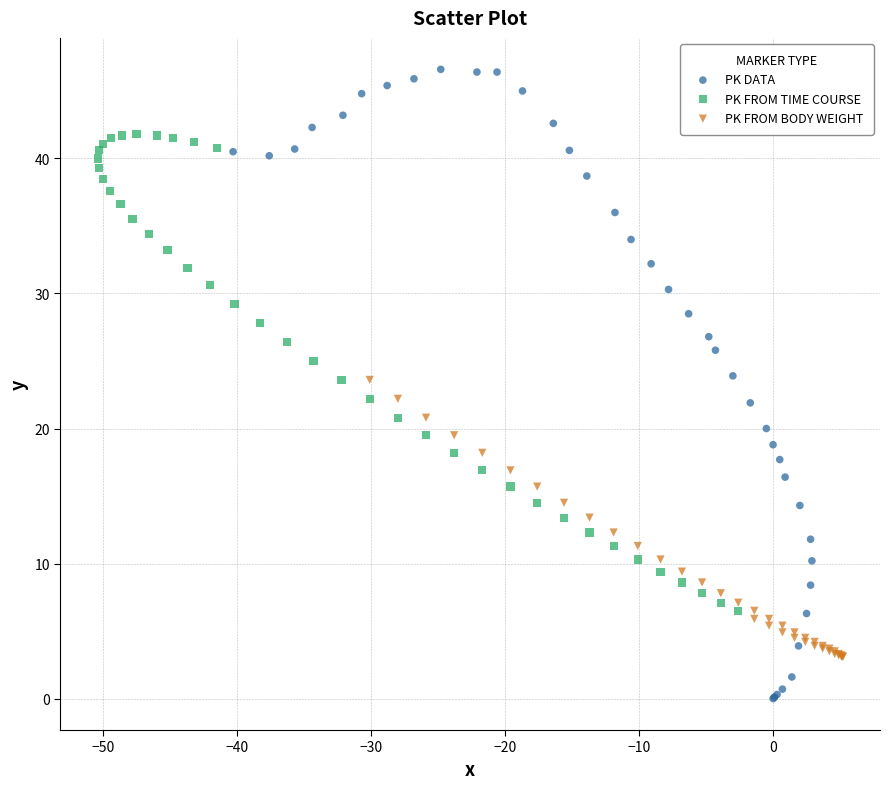

Which series has the largest Y range (max minus min)?

PK DATA